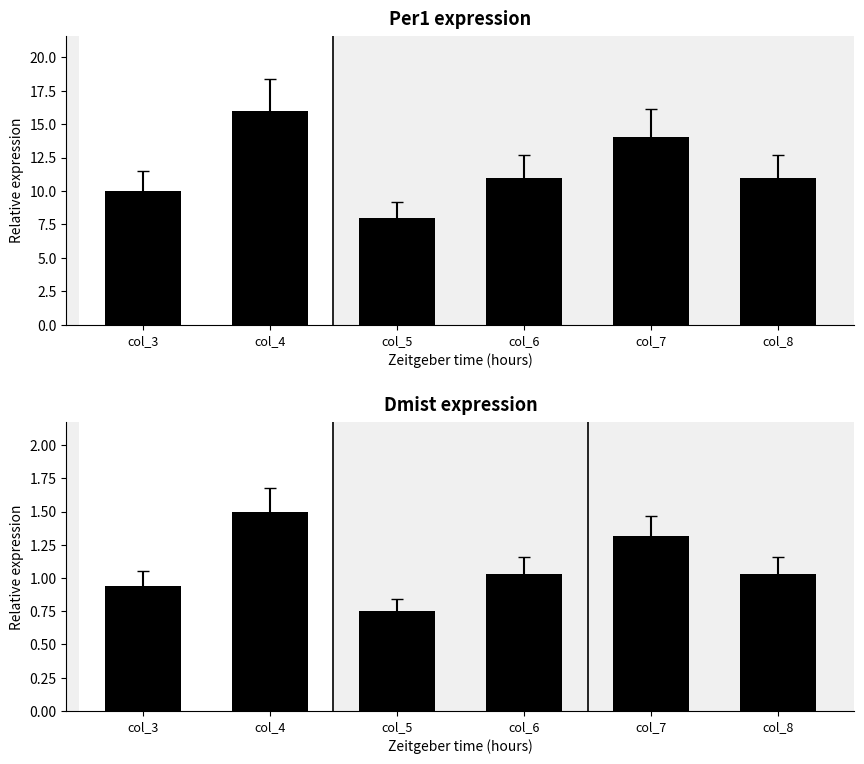

At which label is normalized closest to 1?

col_6